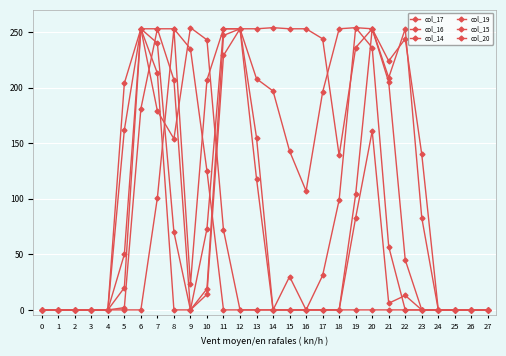

Count the number of categories in the chart.

28